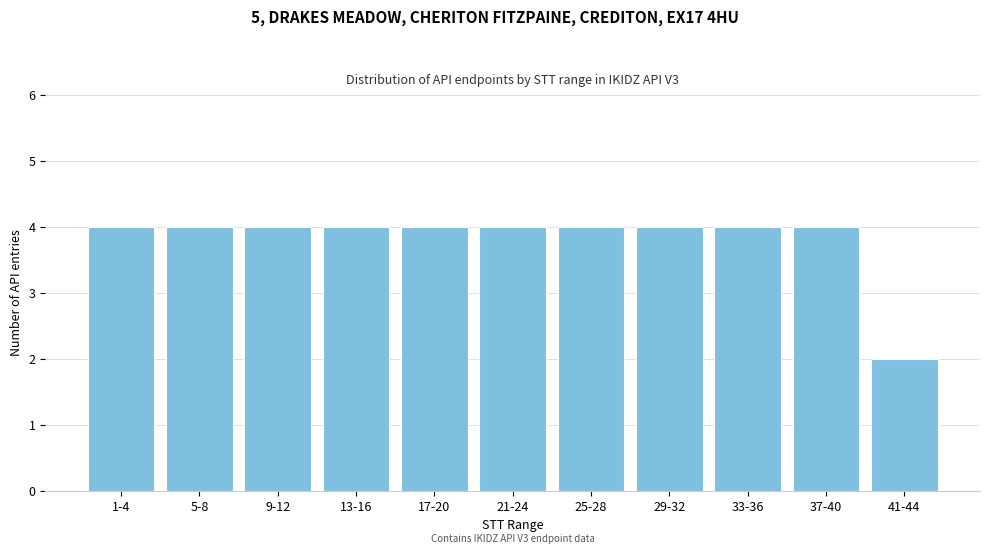

Reading left to right, what are all the values shown in this chart?

4	4	4	4	4	4	4	4	4	4	2